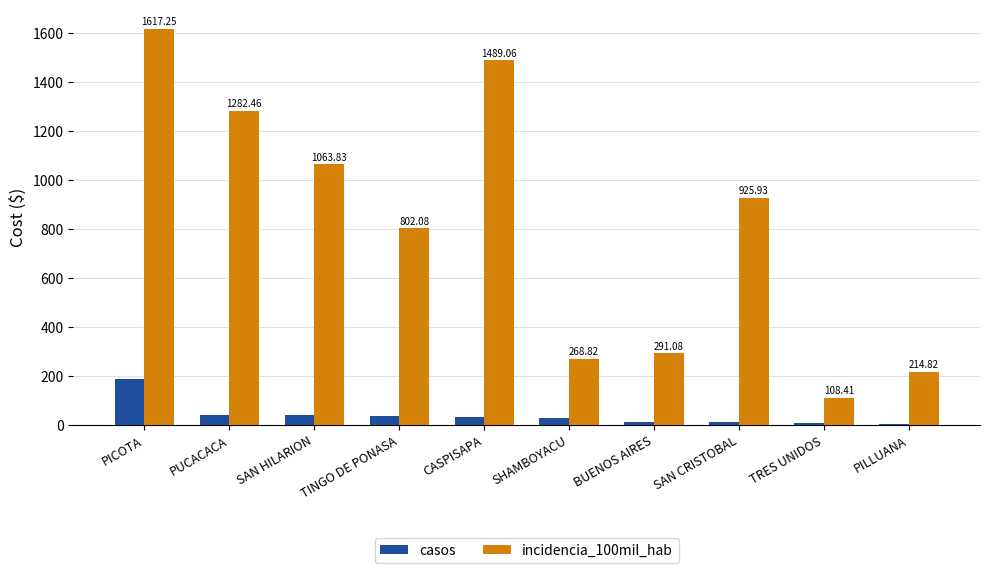

The casos series shows 28.0 at SHAMBOYACU. True or false?

True